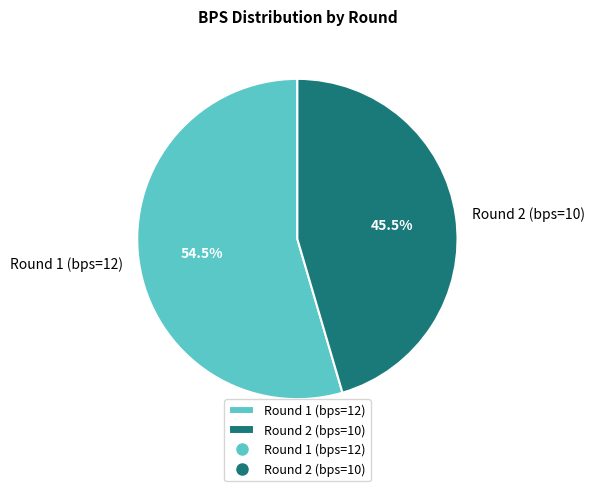

Do Round 1 (bps=12) and Round 2 (bps=10) together represent more than half of the pie?

Yes